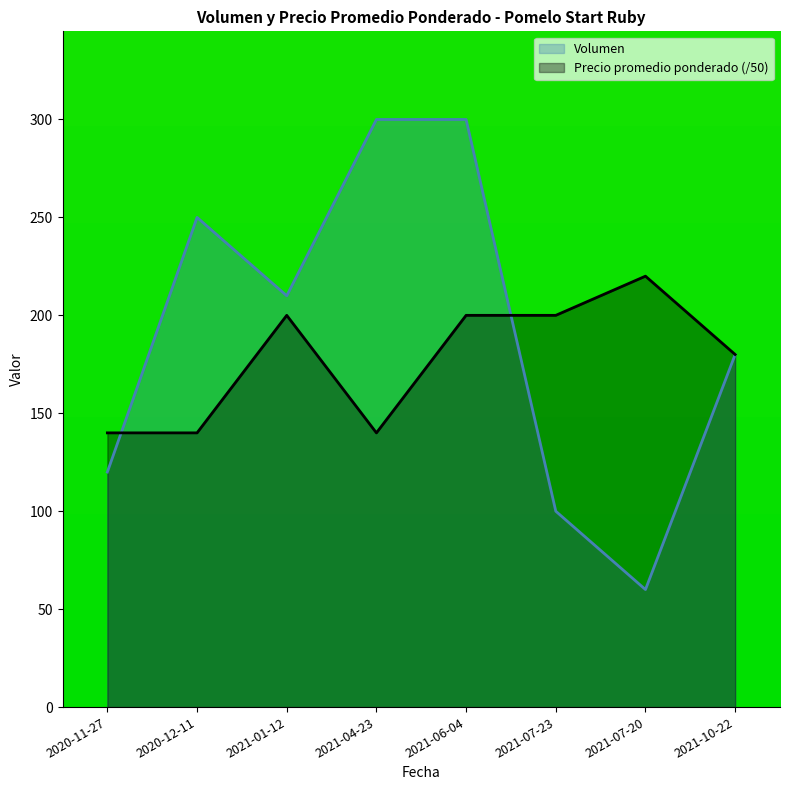

What is the difference between the Volumen values at 2021-07-20 and 2021-01-12?

150